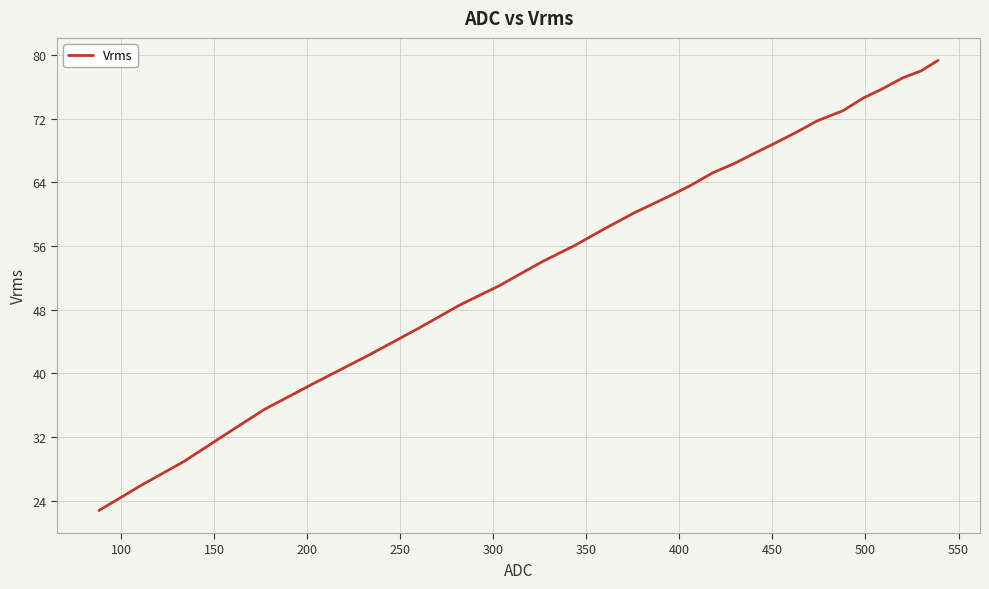

What is the minimum value shown in the chart?

22.8